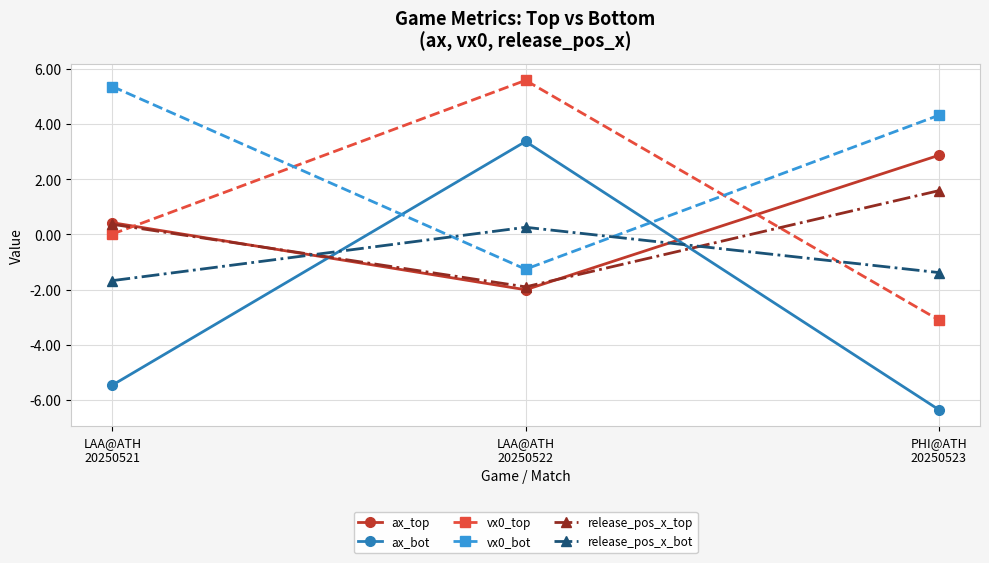

True or false: release_pos_x_top has a value of 2.7 at PHI@ATH
20250523.

False